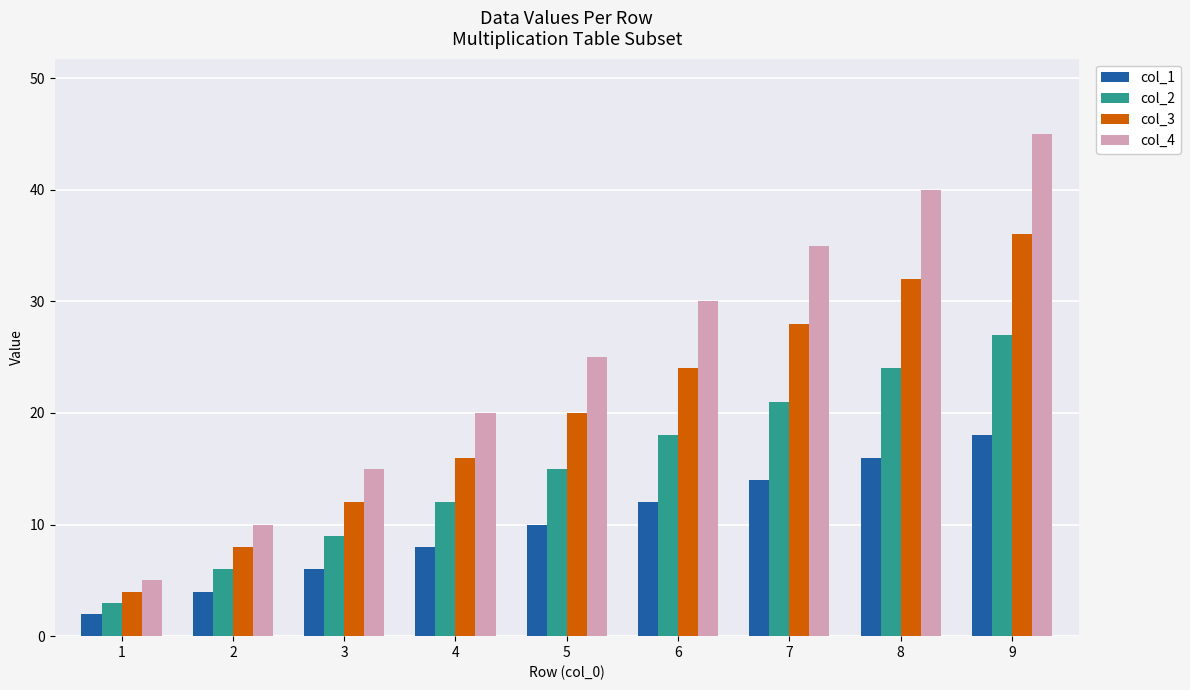

Which series changed the most between 4 and 9?

col_4